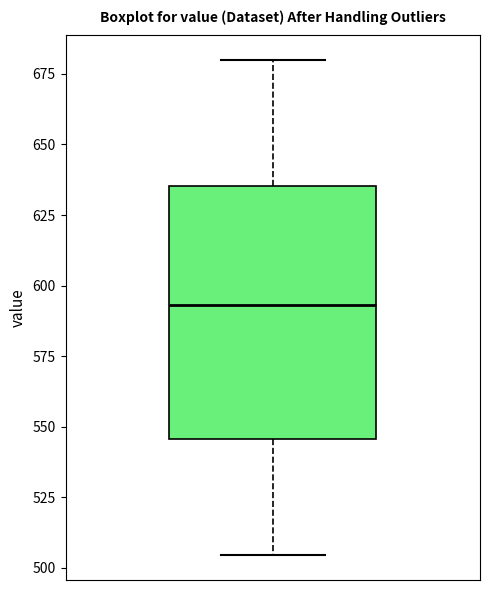

Read this box plot against the y-axis: the position of the median line, the range covered by the box, and the ends of both whiskers. The values are not printed on the chart, so give them approximately, as read against the axis.

median 595, box 545 to 635, whiskers 505 to 680